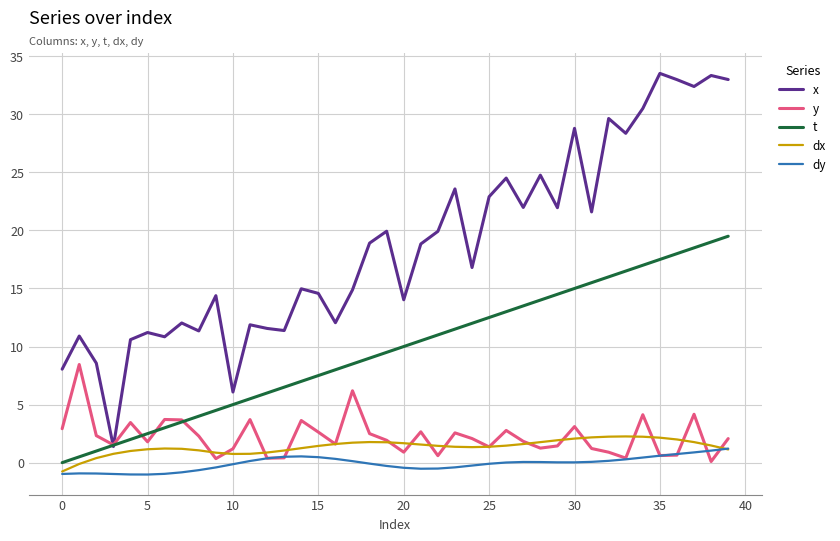

Which series has the largest total across all categories?

x